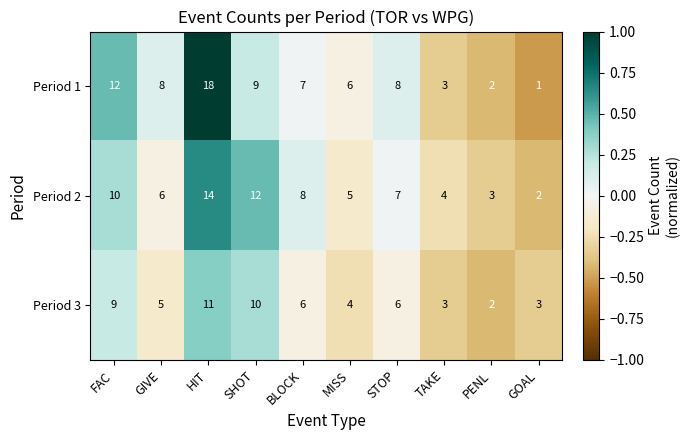

List the labels in order of Period 2 value, largest first.

HIT, SHOT, FAC, BLOCK, STOP, GIVE, MISS, TAKE, PENL, GOAL